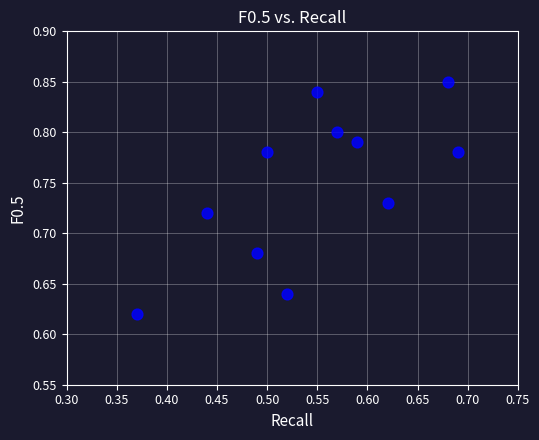

What is the average X value?

0.5